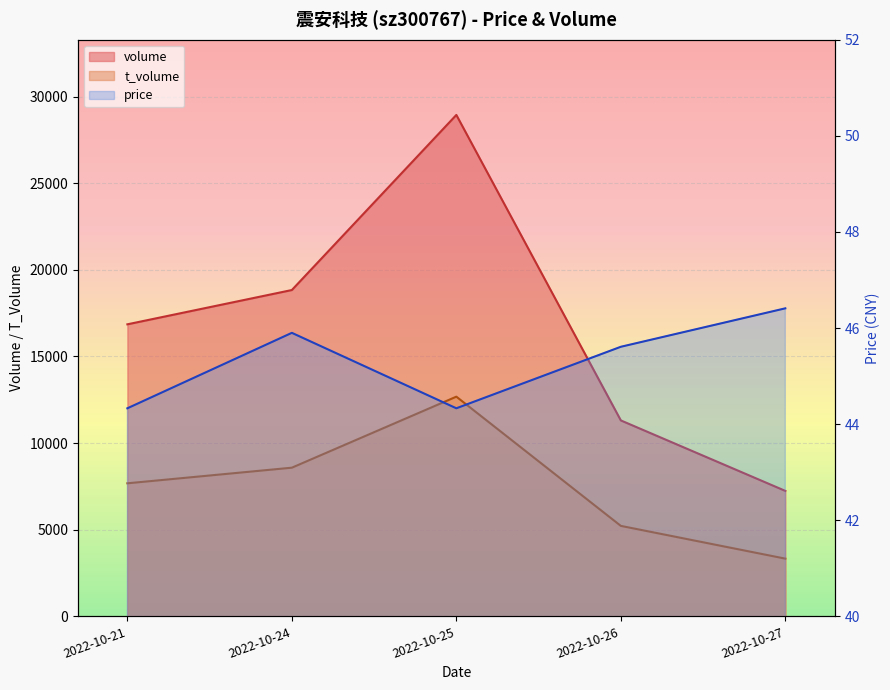

What is the sum of the volume values at 2022-10-26 and 2022-10-27?

18549.0